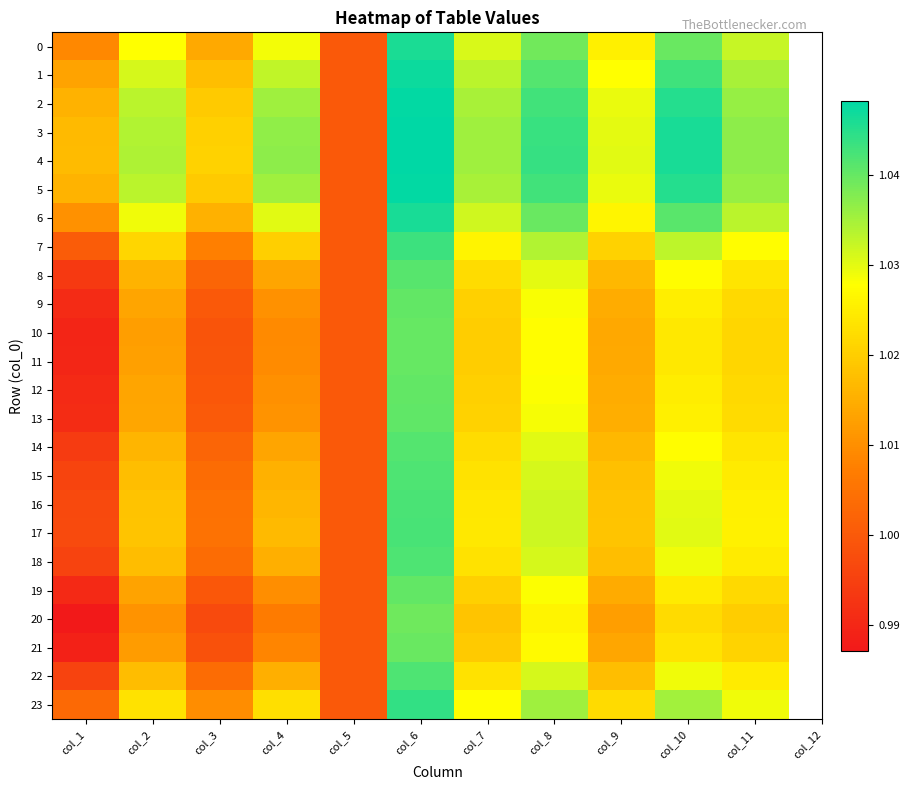

List the series in order of their peak value, highest first.

4, 3, 5, 2, 1, 6, 0, 23, 7, 17, 16, 15, 22, 18, 14, 8, 13, 9, 12, 19, 11, 10, 21, 20